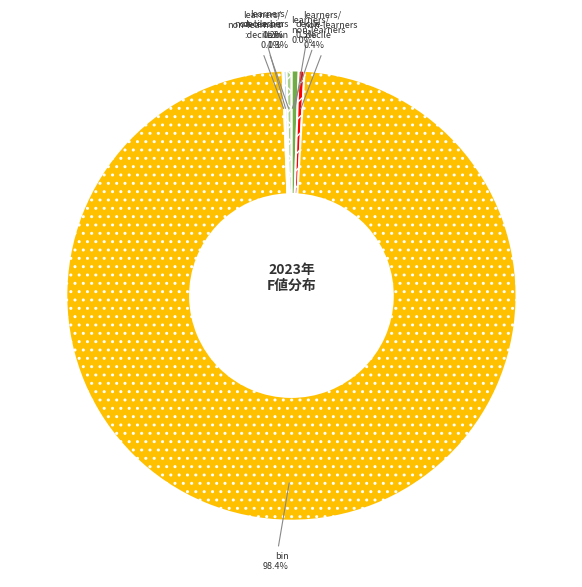

Which category accounts for the majority?

bin